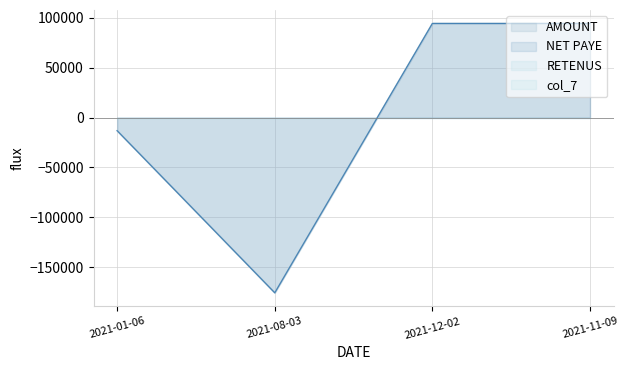

The NET PAYE series shows -22149 at 2021-01-06. True or false?

False